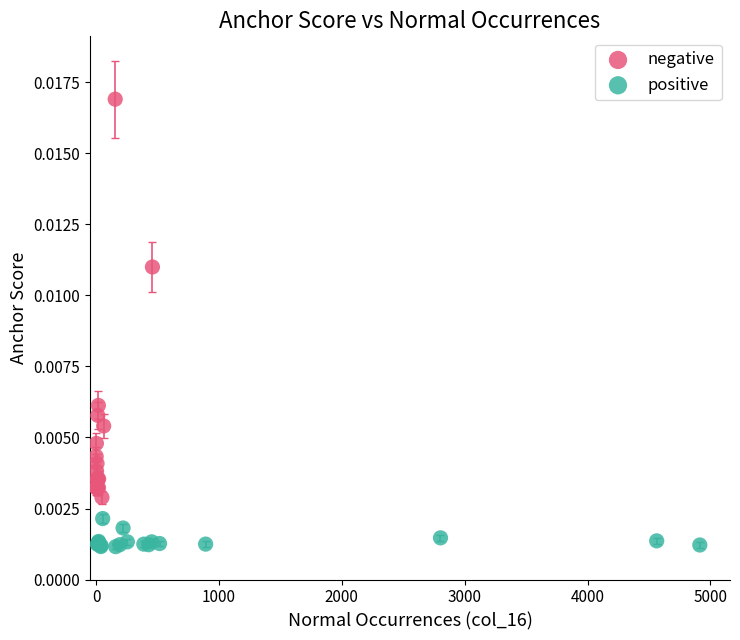

Which series contains the lowest Y value?

positive